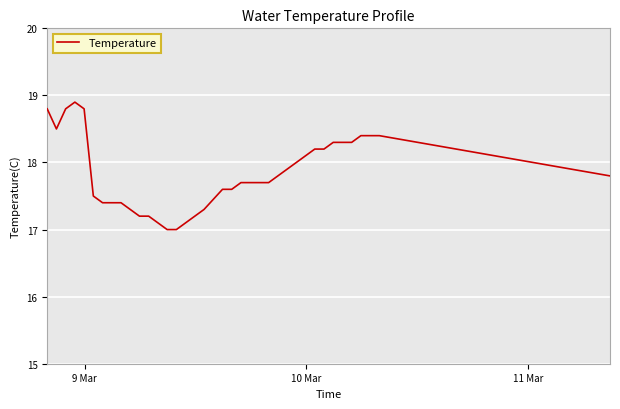

What is the average value?

17.8